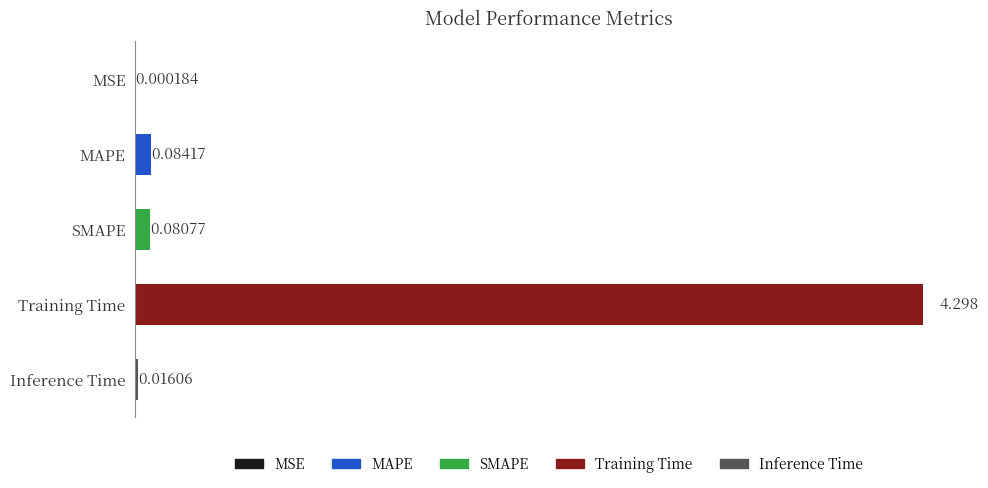

What is the value of the 4th bar from the left?

4.3